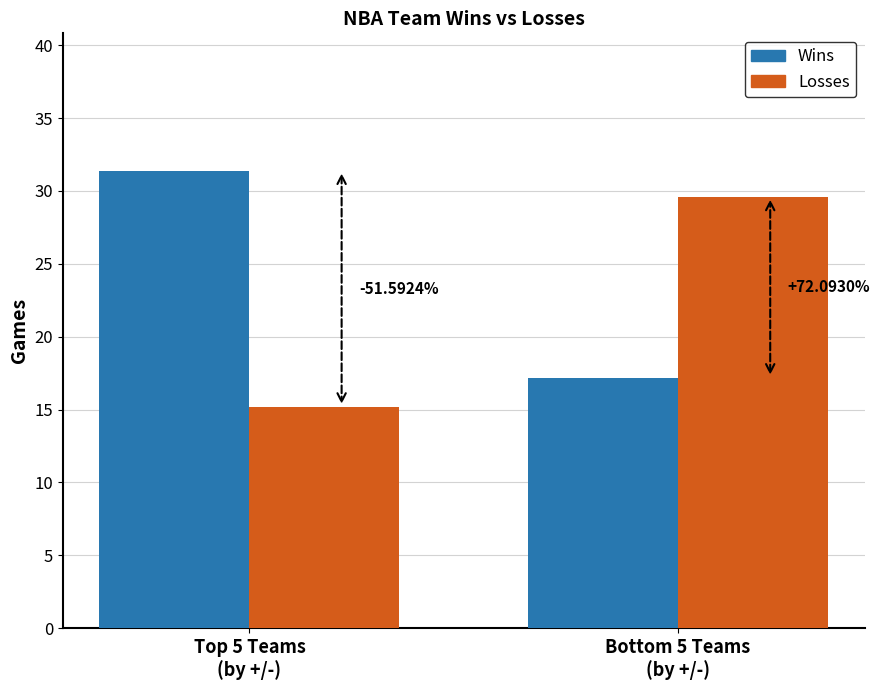

What are all the series names shown in the legend?

Wins, Losses